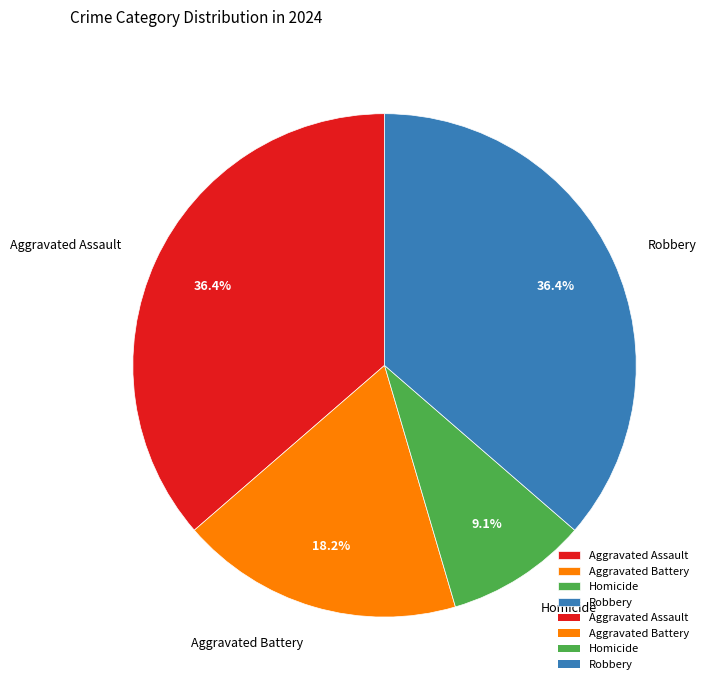

To the nearest percent, what is the combined percentage of Aggravated Battery and Robbery?

55%